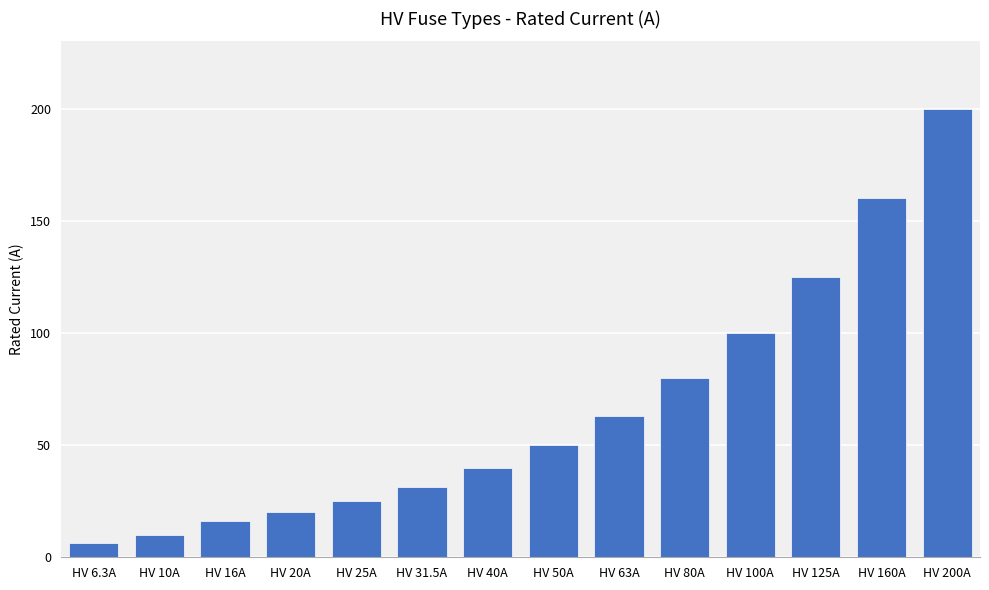

Does the chart contain stacked bars?

No